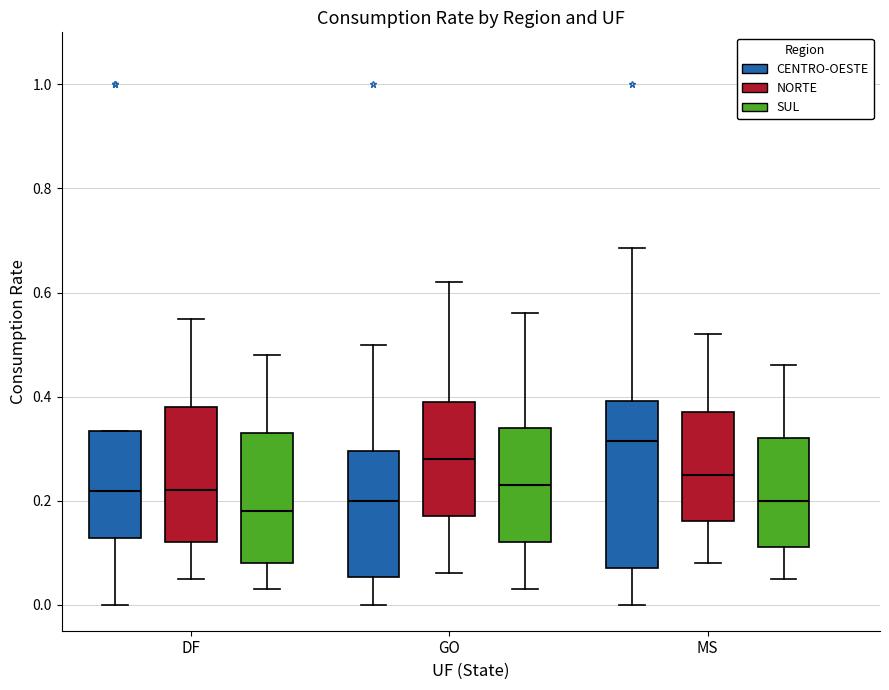

Where does the median line of the box for DF (SUL) sit on the y-axis? The values are not printed on the chart, so give them approximately, as read against the axis.

0.18